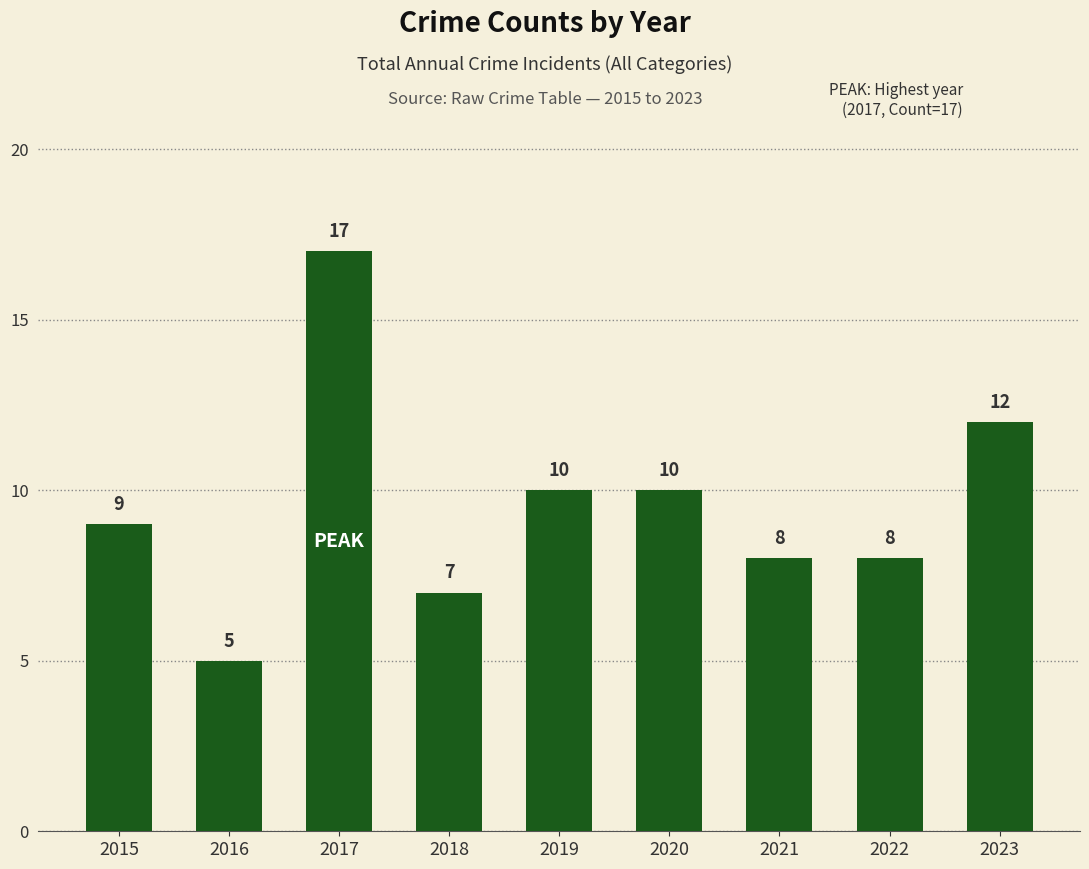

What is the approximate value at 2022, to the nearest 10?

10